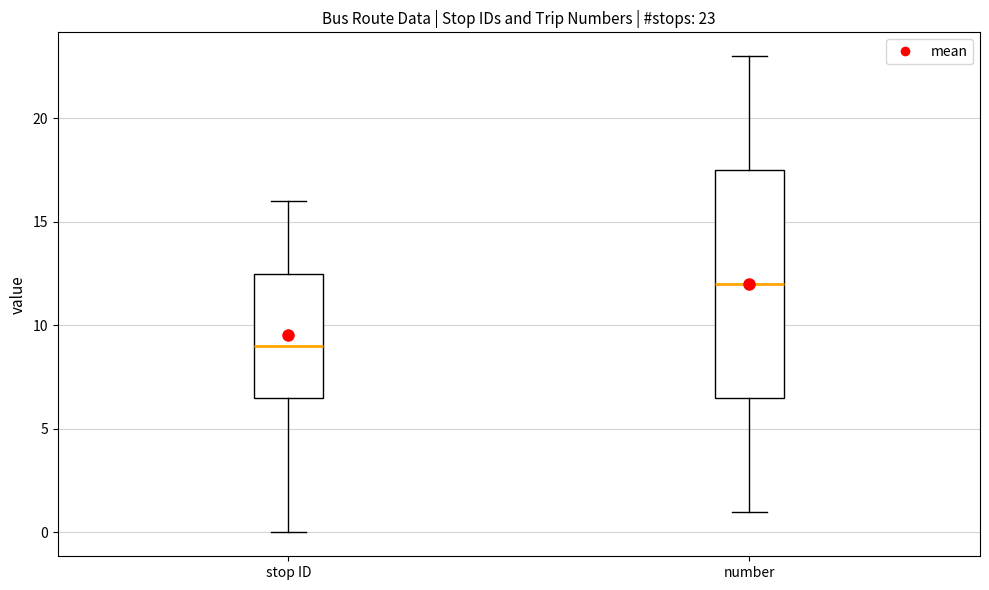

Which box's median line is the highest?

number